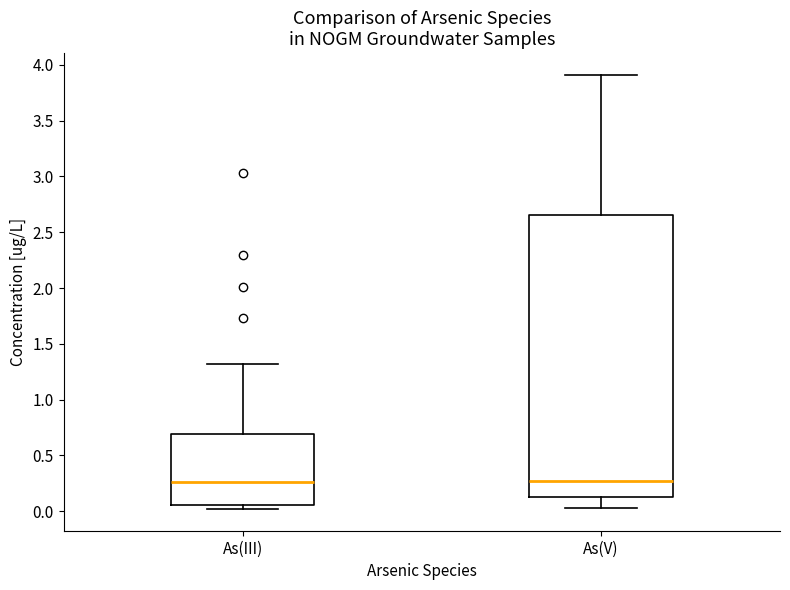

Reading left to right, read every box against the y-axis: the position of its median line, the range the box covers, and the ends of its whiskers. The values are not printed on the chart, so give them approximately, as read against the axis.

As(III): median 0.25, box 0.05 to 0.70, whiskers 0.00 to 1.30
As(V): median 0.25, box 0.15 to 2.65, whiskers 0.05 to 3.90